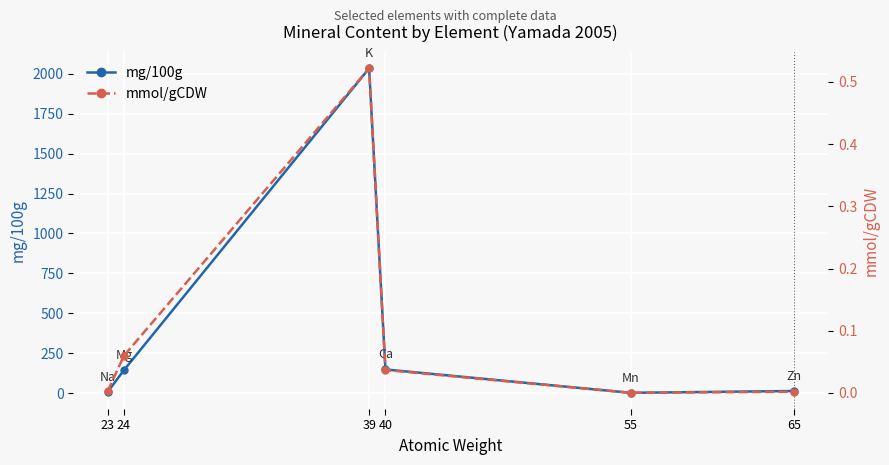

What value does the mg/100g series have at 55?

1.4